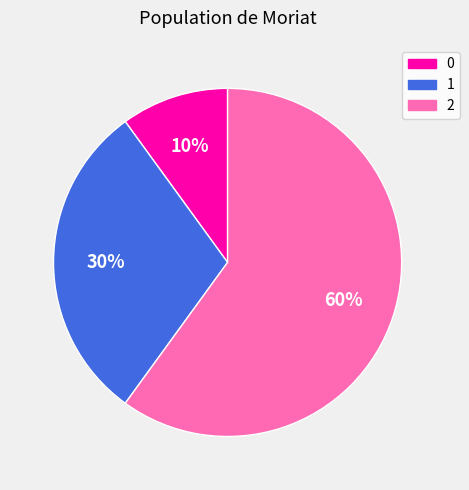

Which category has the biggest portion of the pie?

2